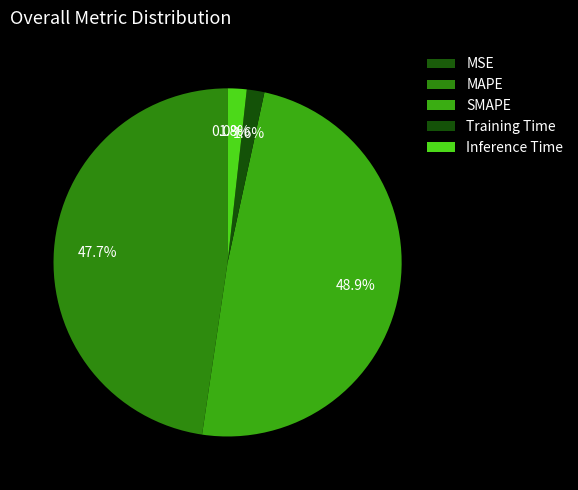

What is the total percentage of Training Time and MAPE?

49.3%